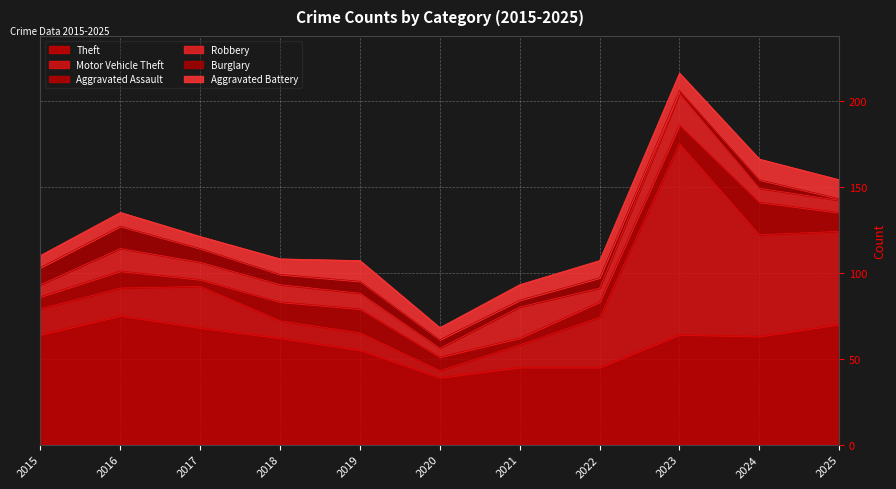

What is the difference between the second highest and minimum values in the Burglary series?

9